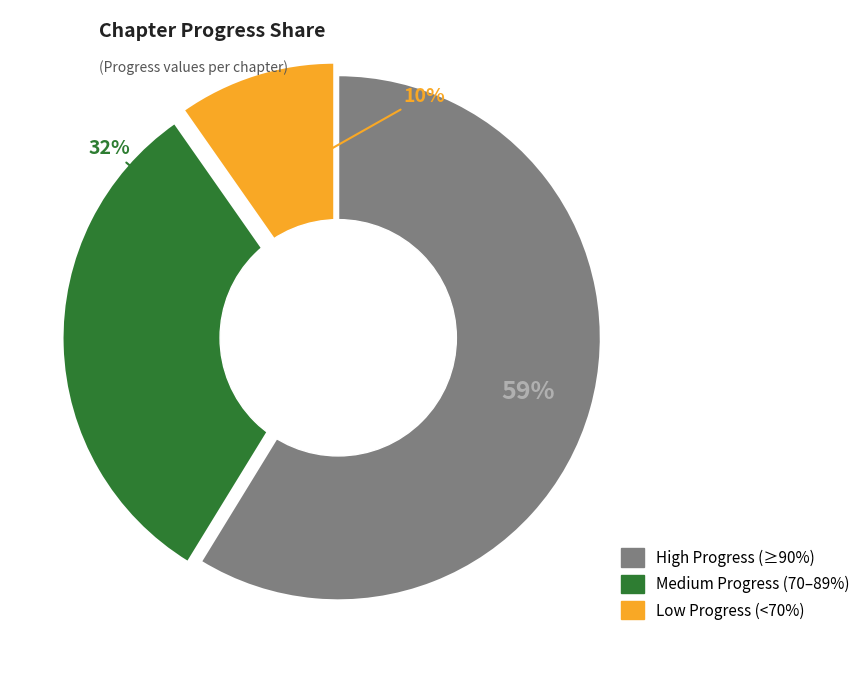

Count the number of slices in the pie.

3